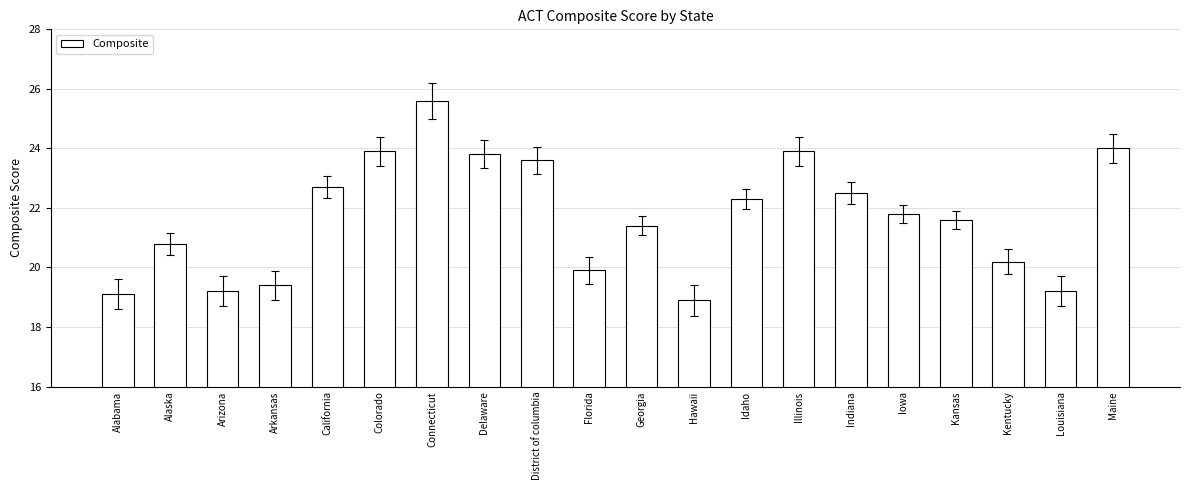

What is the value of the 9th bar from the left?

23.6